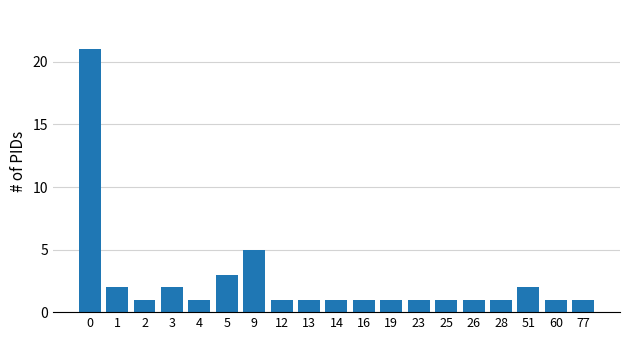

At which label is the value closest to 11?

9